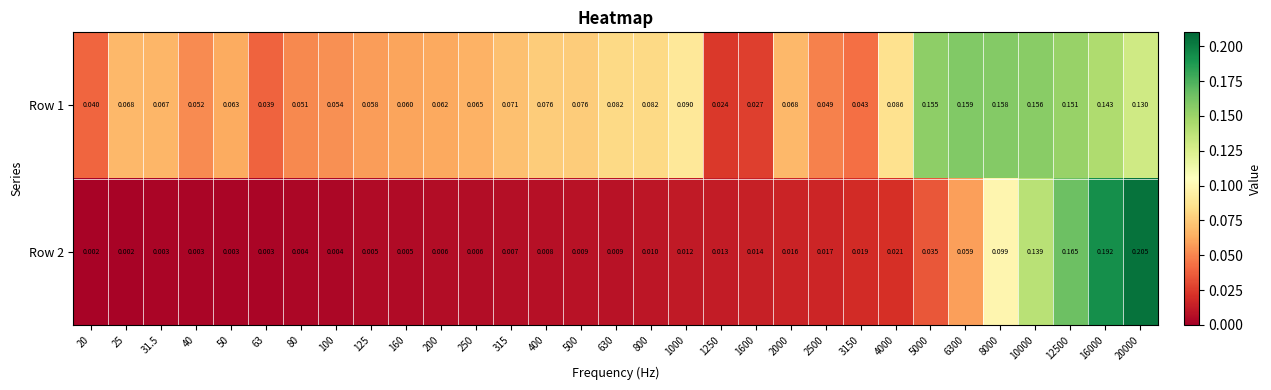

Is the value of Row 2 at 800 greater than the value of Row 1 at 2500?

No